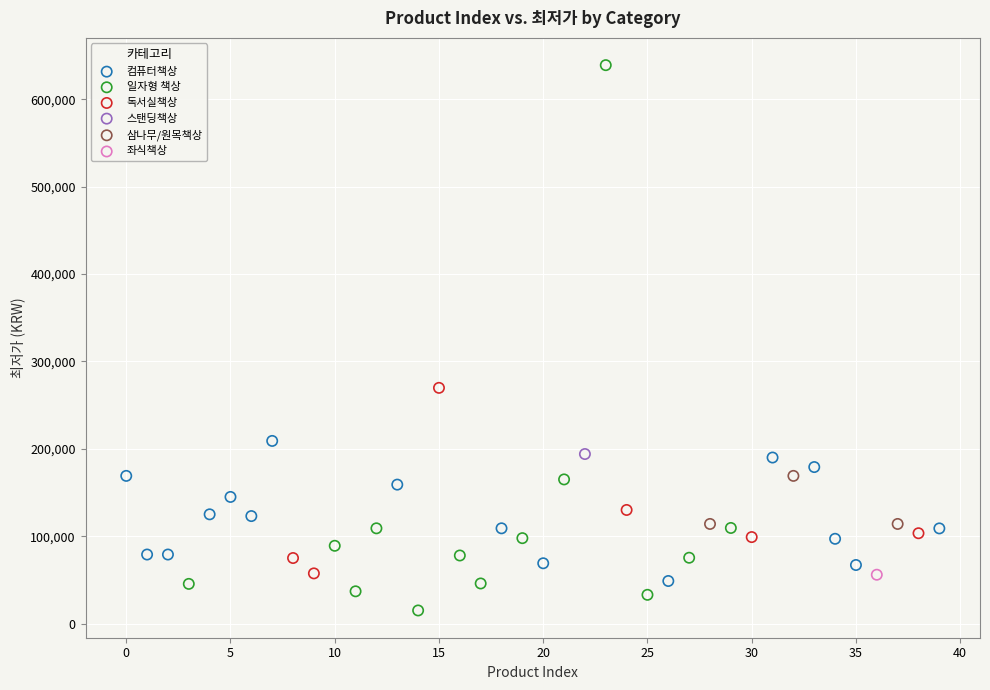

What are all the series names shown in the legend?

컴퓨터책상, 일자형 책상, 독서실책상, 스탠딩책상, 삼나무/원목책상, 좌식책상